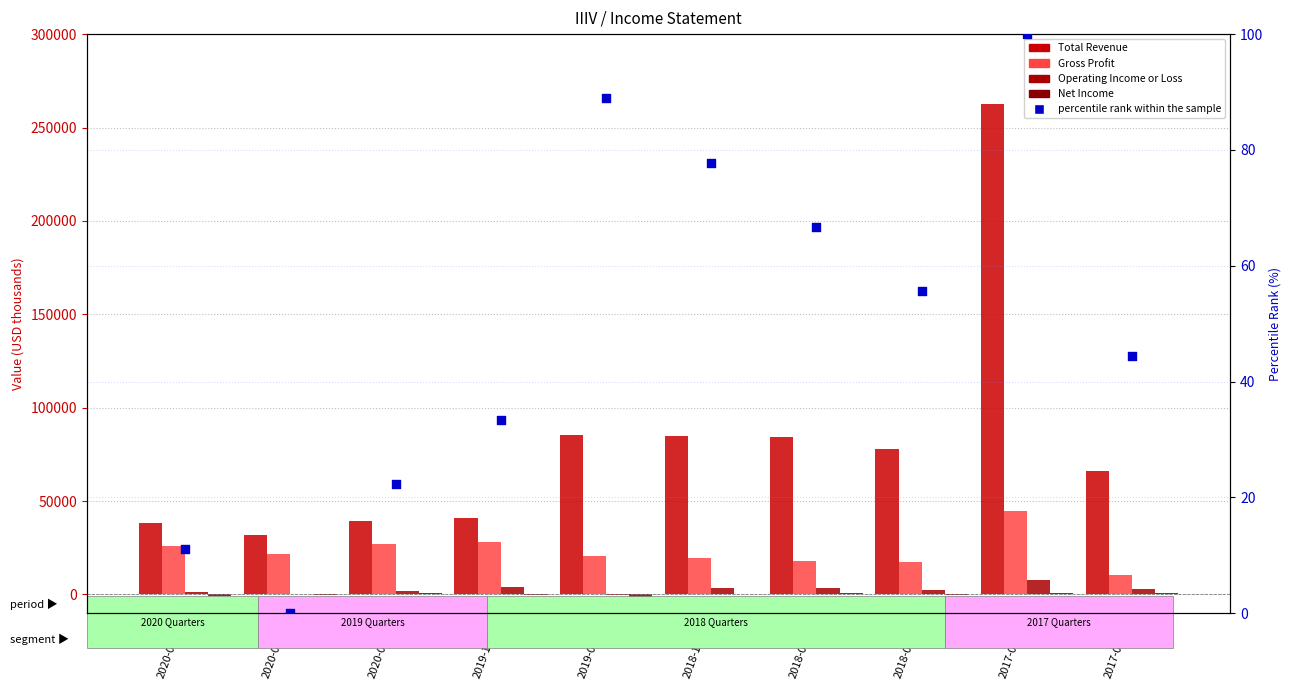

Which series reaches the maximum Y coordinate?

Total Revenue